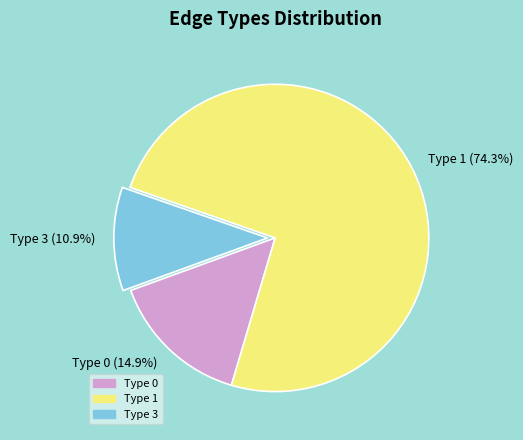

True or false: Type 1 accounts for 74% of the total.

True